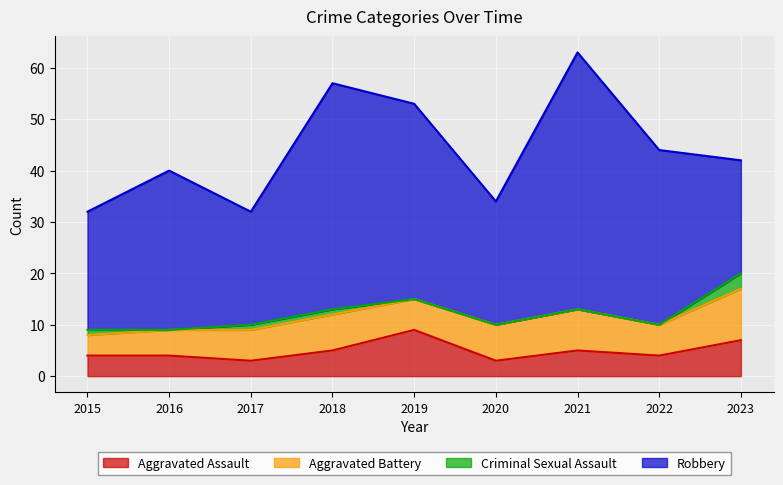

How many data points in Robbery are above 31?

4